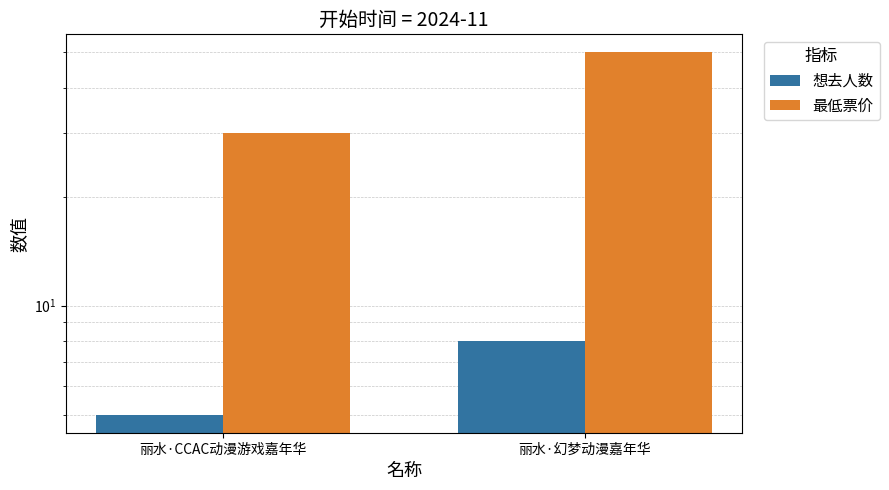

Which series changed the most between 丽水·CCAC动漫游戏嘉年华 and 丽水·幻梦动漫嘉年华?

最低票价